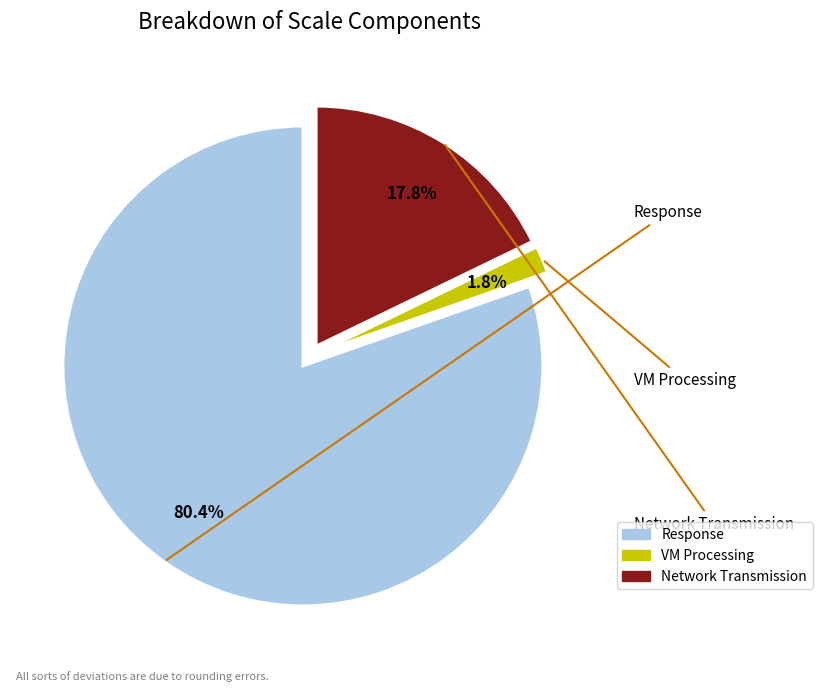

What is the largest slice in the pie chart?

Response